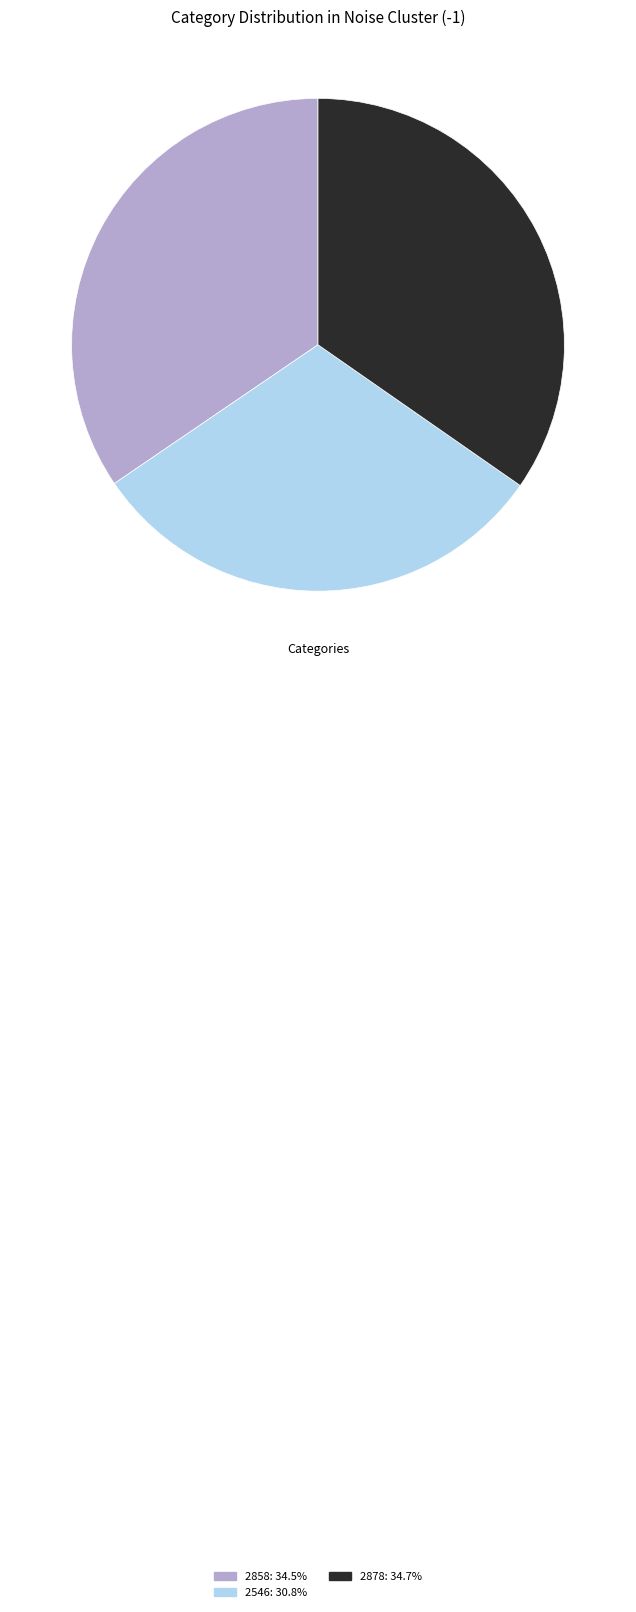

What is the ratio of the value at 2878: 34.7% to the value at 2546: 30.8%?

1.1